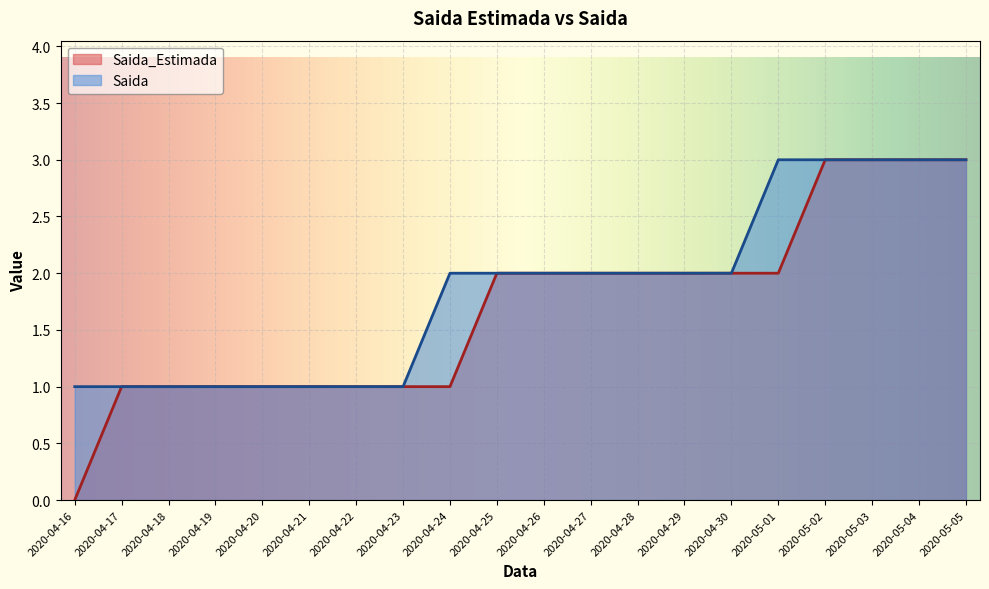

At which category is the sum across all series the highest?

2020-05-02